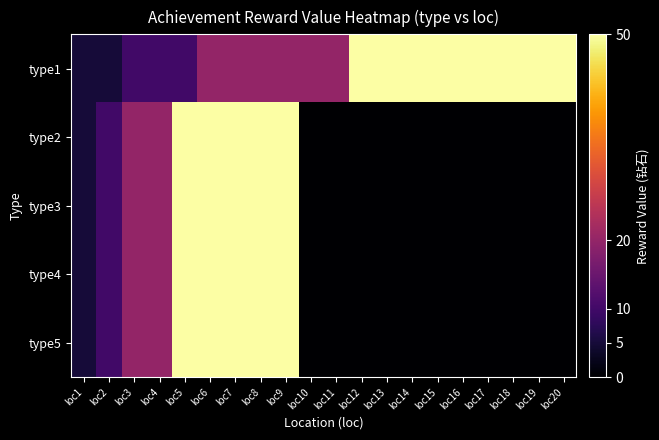

How many data points does each series have?

20